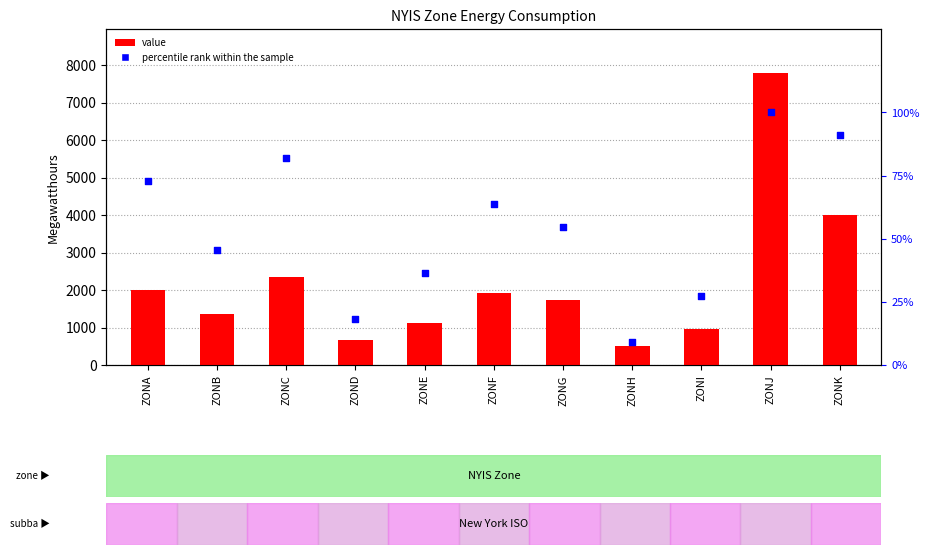

What are all the series names shown in the legend?

value, percentile rank within the sample